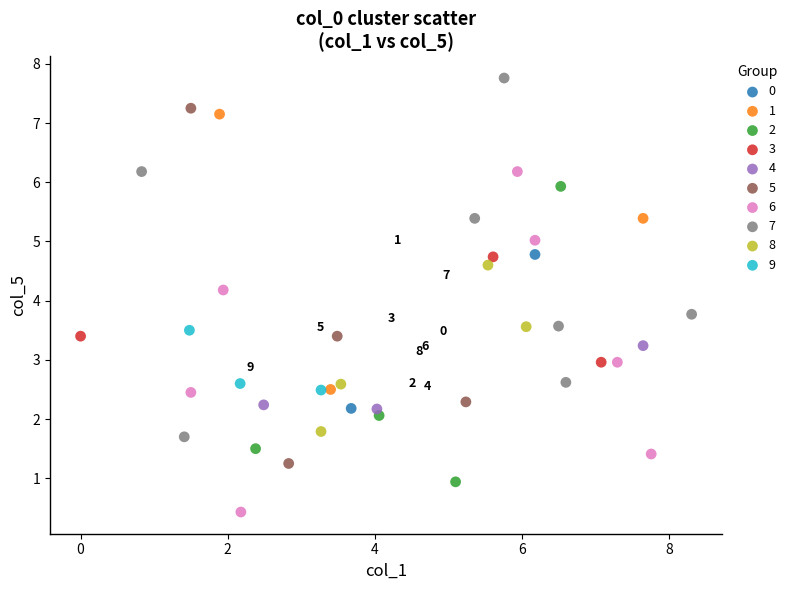

What are all the series names shown in the legend?

0, 1, 2, 3, 4, 5, 6, 7, 8, 9